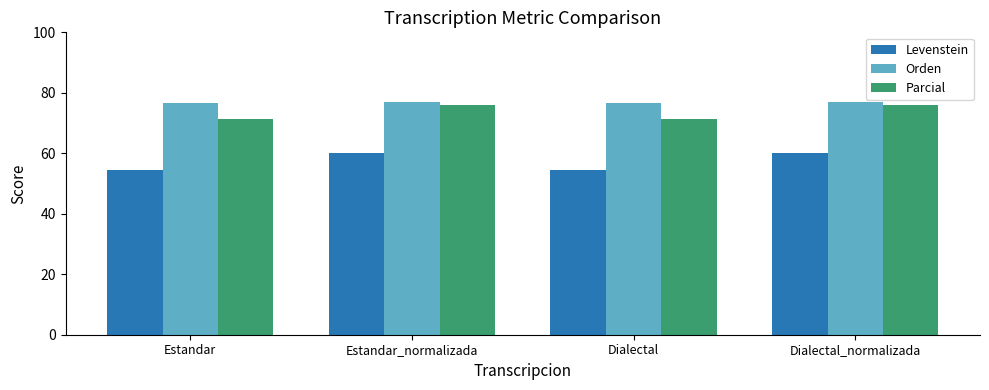

Read the Parcial value at Dialectal_normalizada.

76.0